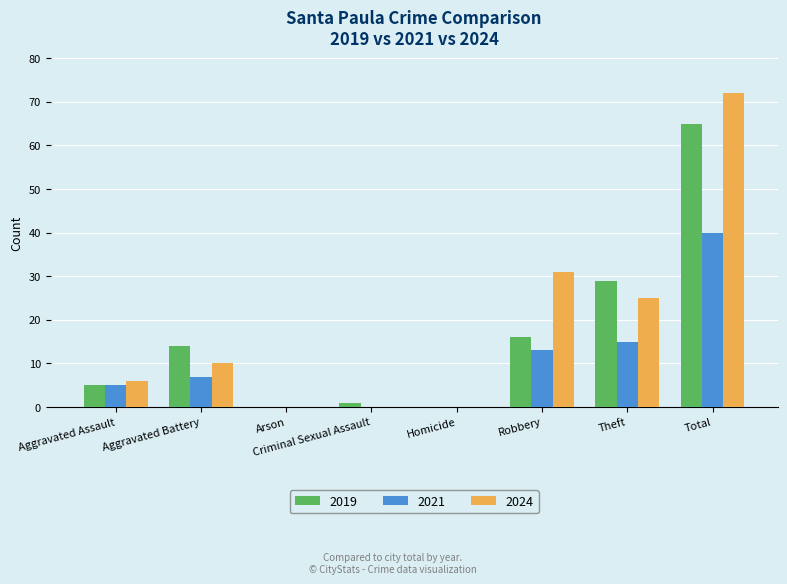

Which category has the highest value across all series?

Total